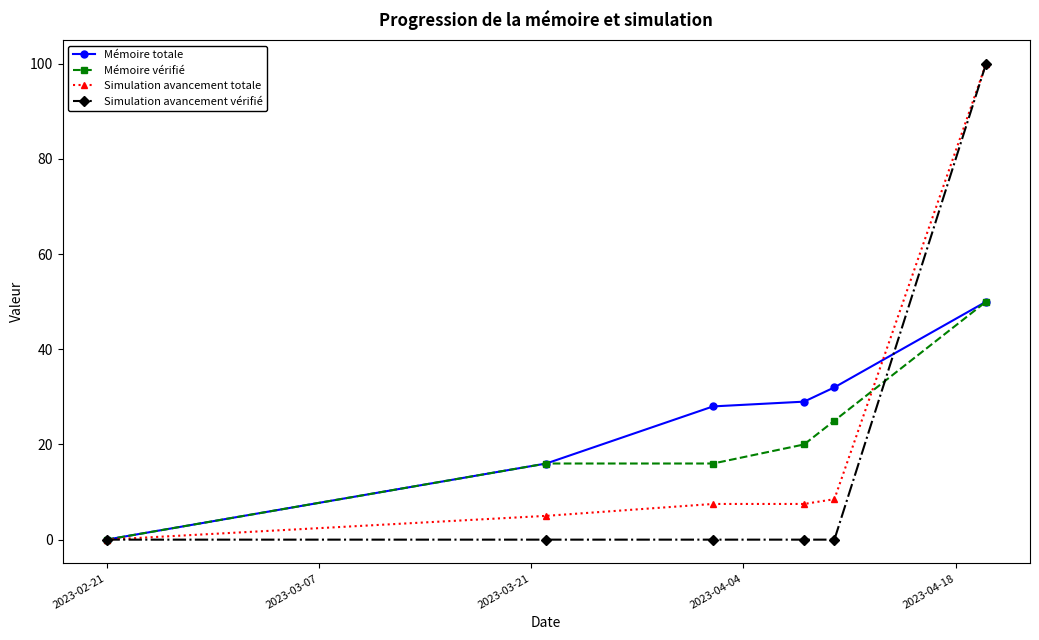

True or false: Simulation avancement totale has more than 2 interior local peaks.

False